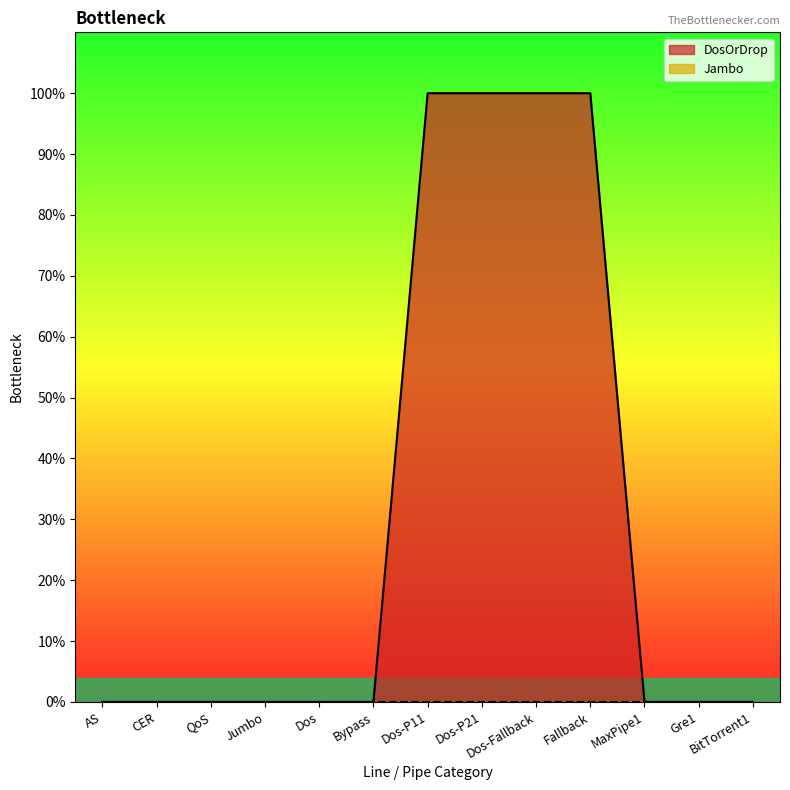

How many lines are shown in the chart?

2